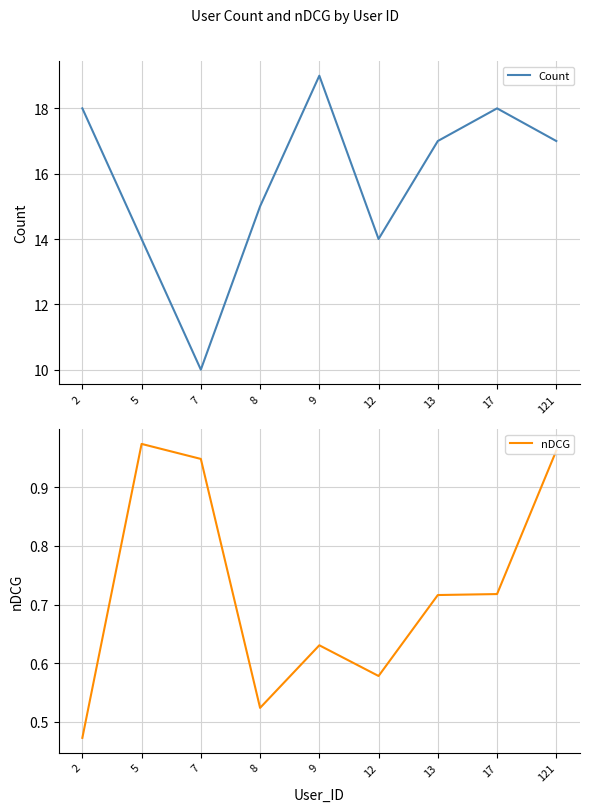

List the labels in order of Count value, largest first.

9, 2, 17, 13, 121, 8, 5, 12, 7